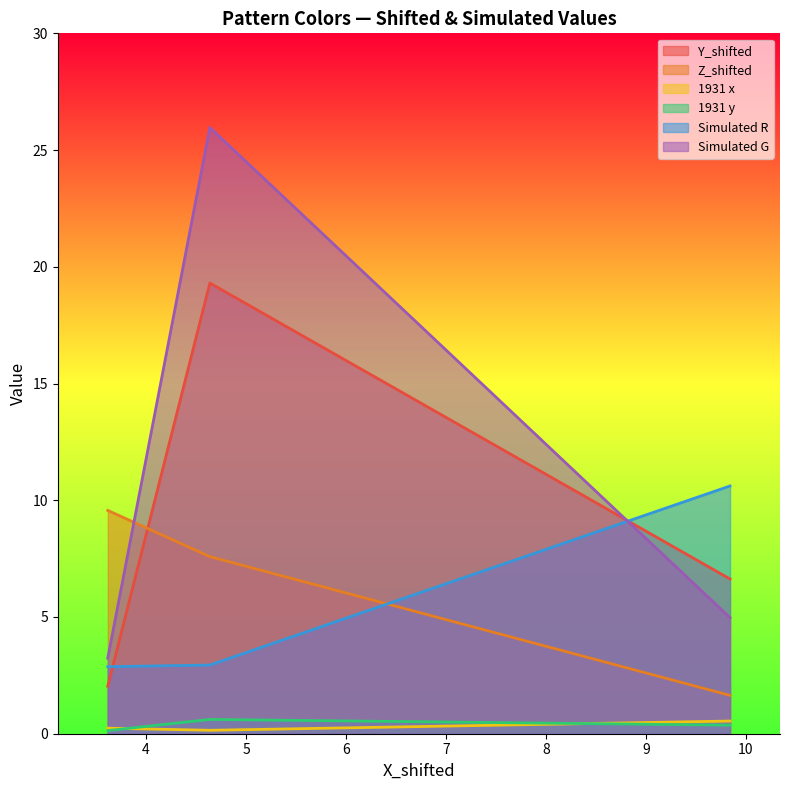

Rank the series at 4.638361249546527 from lowest to highest value.

1931 x, 1931 y, Simulated R, Z_shifted, Y_shifted, Simulated G